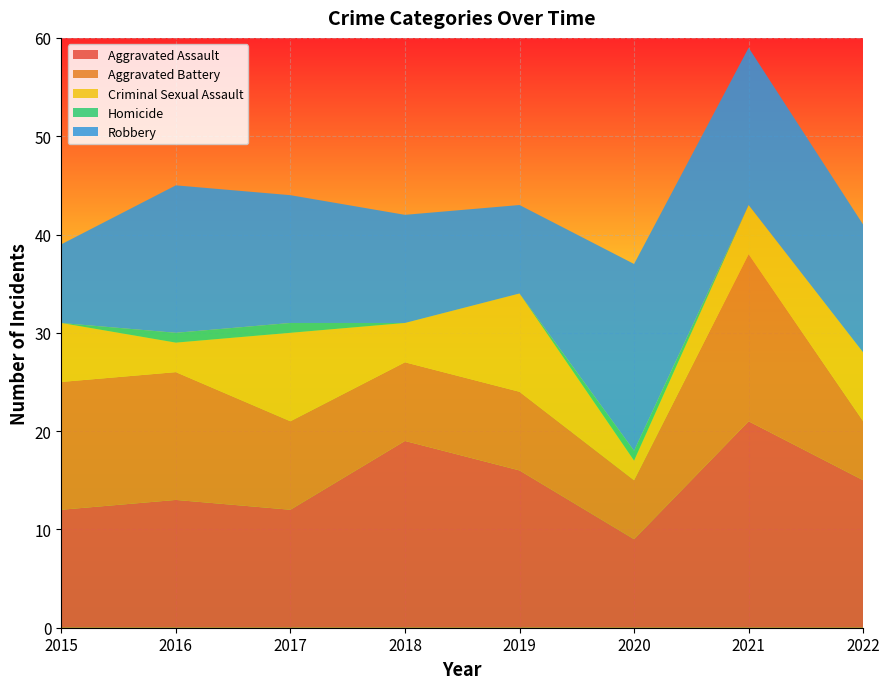

Reading left to right, list all the values displayed in this chart.

Aggravated Assault: 12	13	12	19	16	9	21	15
Aggravated Battery: 13	13	9	8	8	6	17	6
Criminal Sexual Assault: 6	3	9	4	10	2	5	7
Homicide: 0	1	1	0	0	1	0	0
Robbery: 8	15	13	11	9	19	16	13